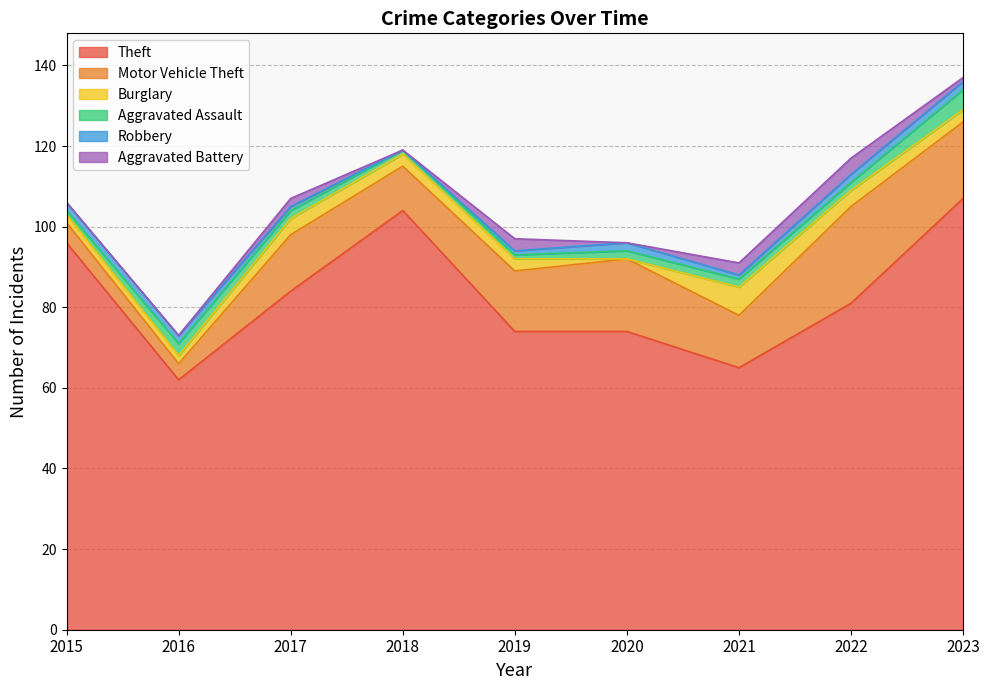

Is it true that Theft equals 62 at 2023?

False